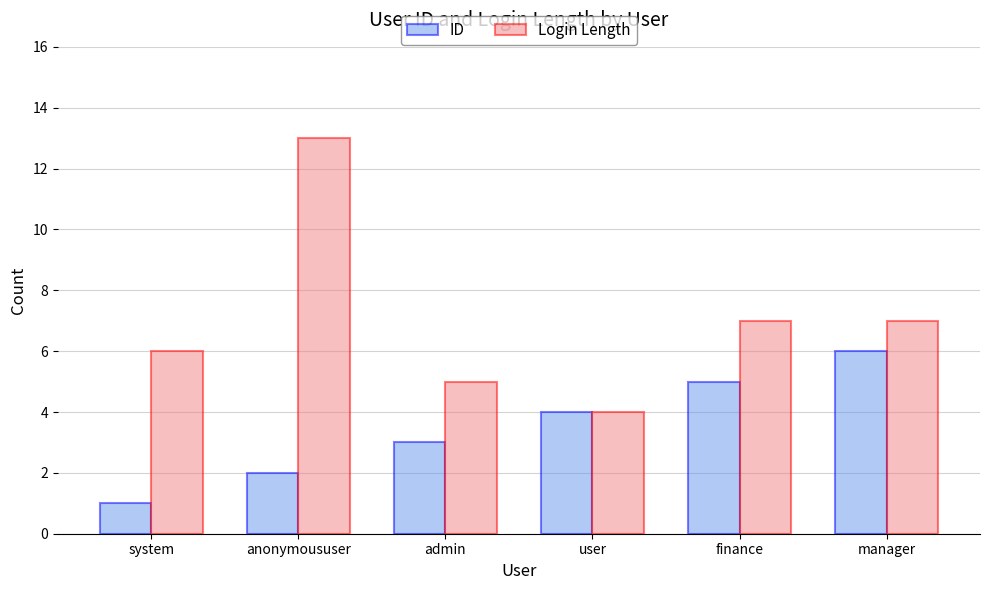

Read the Login Length value at user.

4